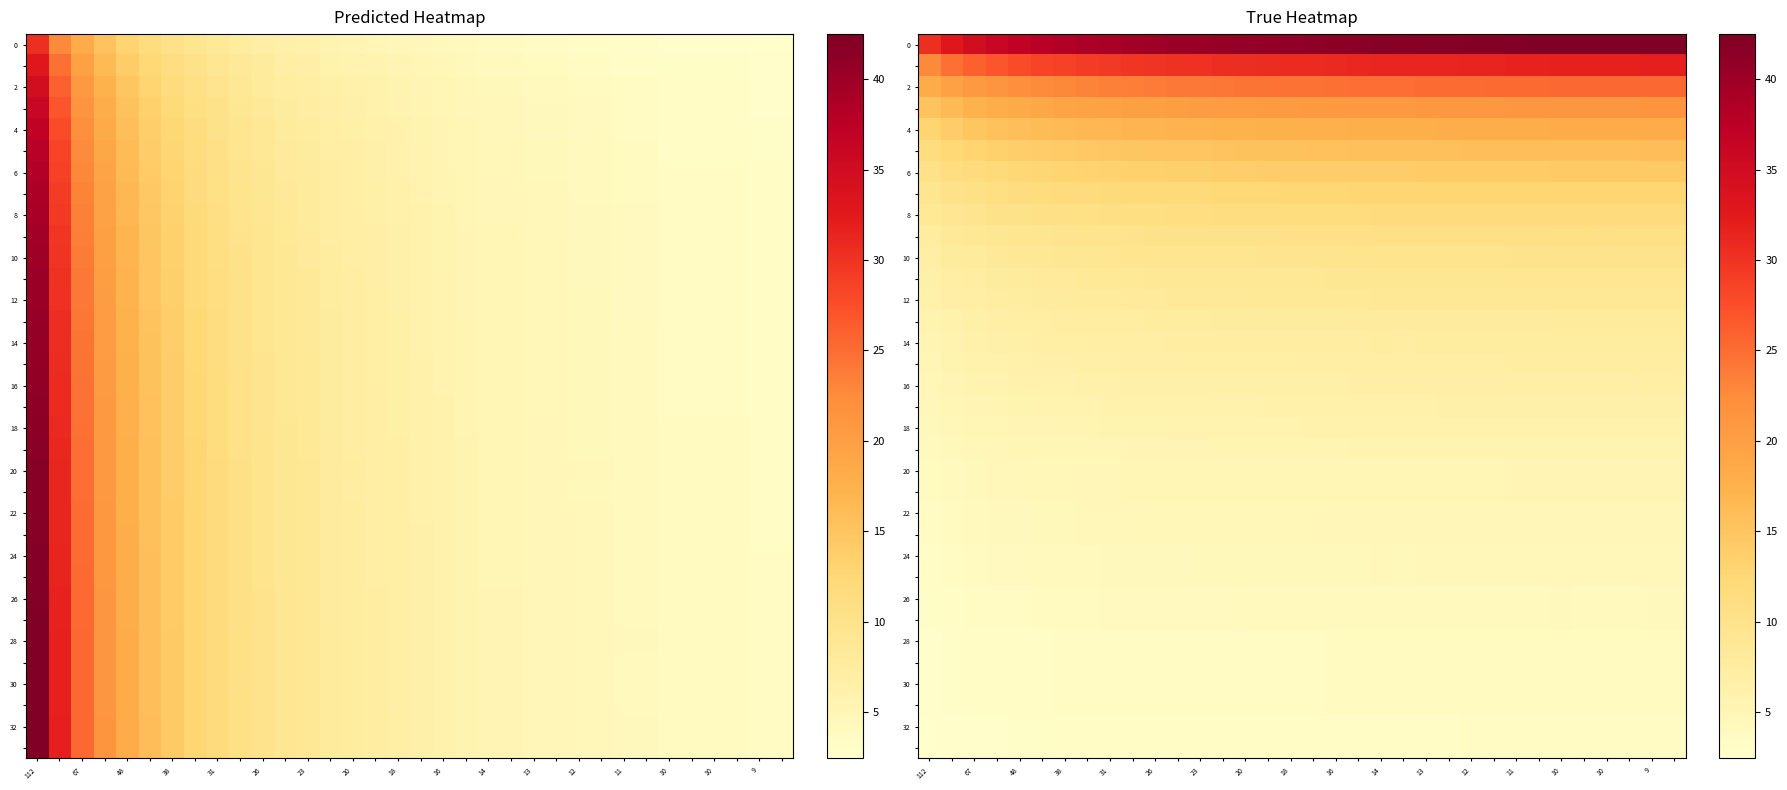

What value does the 32 series have at 13?

3.4